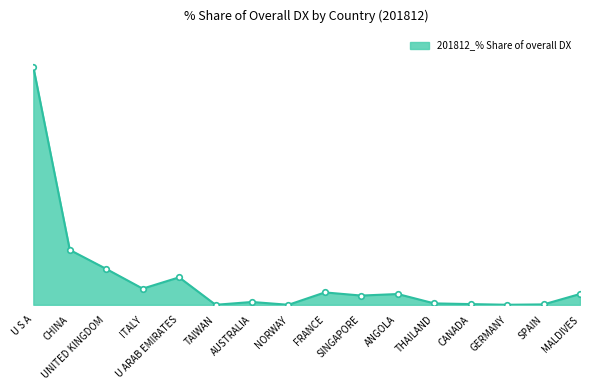

How many interior local peaks (higher than both neighbors) does the data have?

4